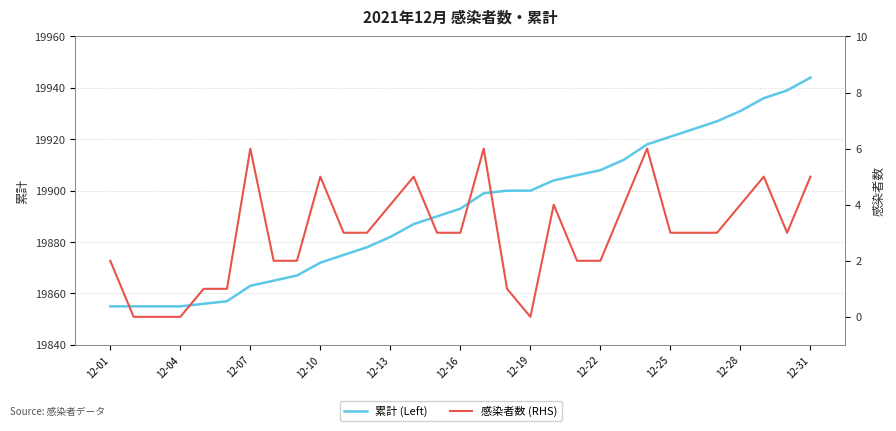

What is the total value across all series at 12-01?

19857